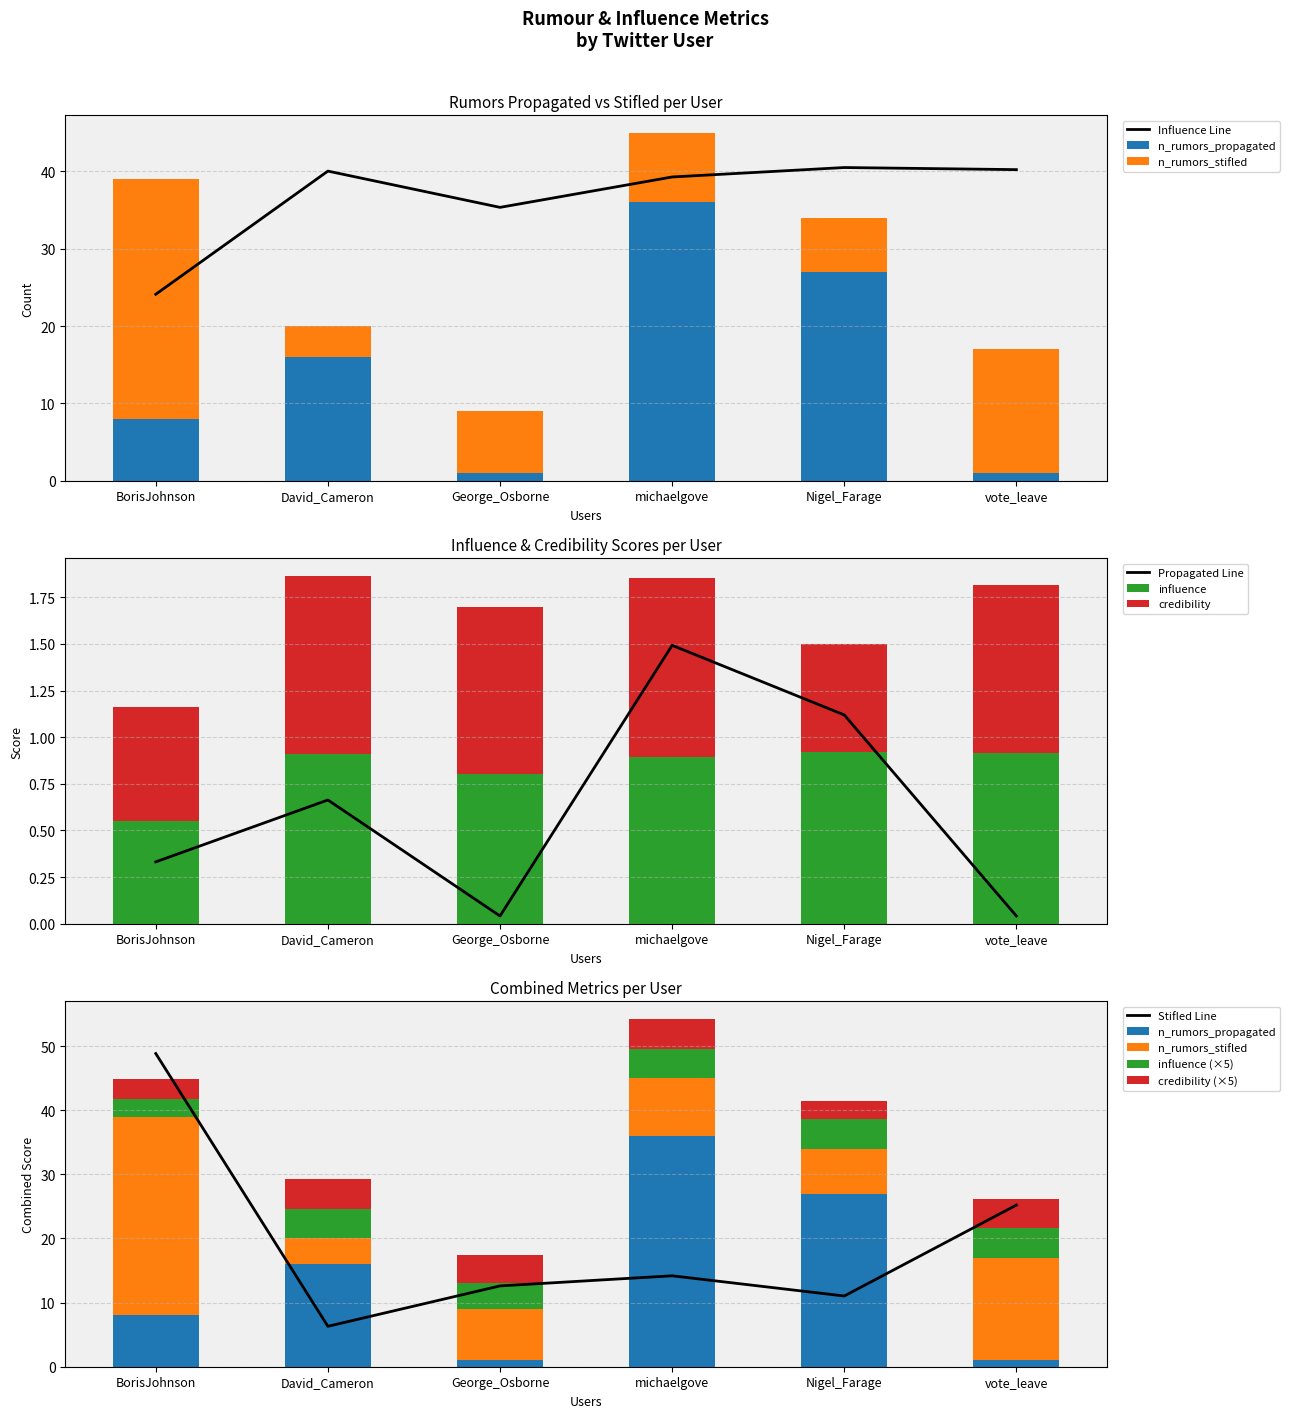

True or false: n_rumors_propagated has a value of 1.1 at David_Cameron.

False